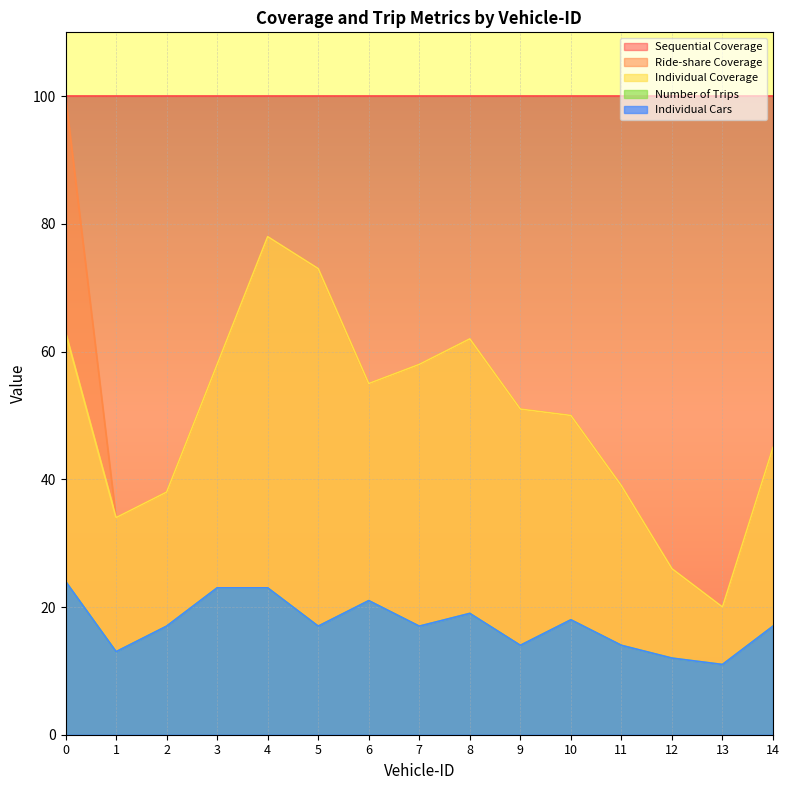

The value of Number of Trips at 2 is 12. True or false?

False